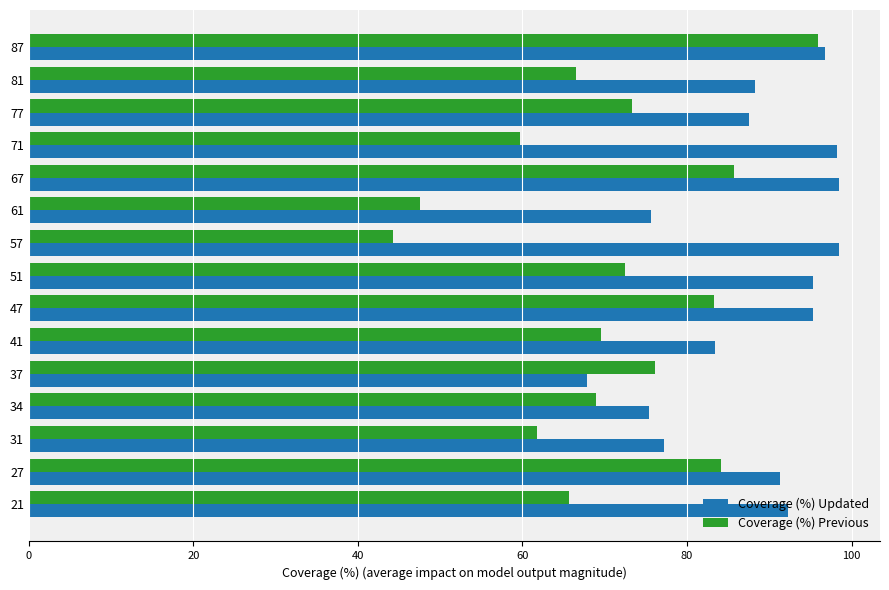

What is the total value across all series at 67?

184.2